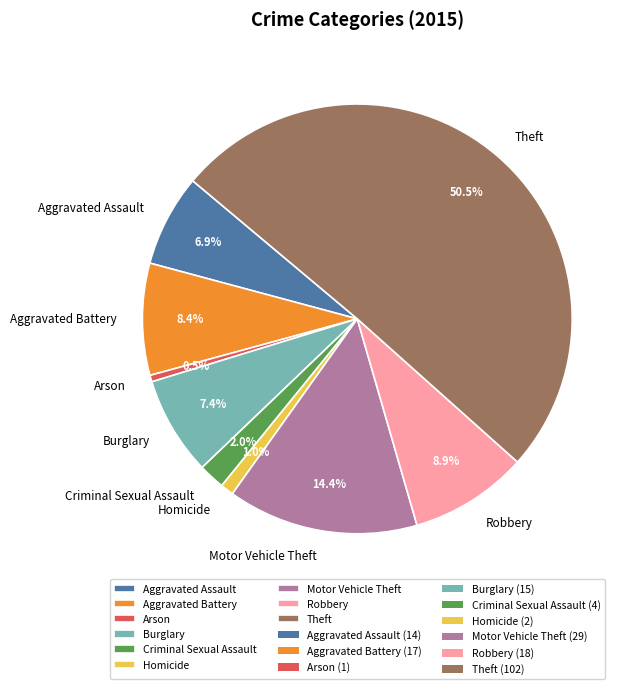

Which category accounts for the majority?

Theft